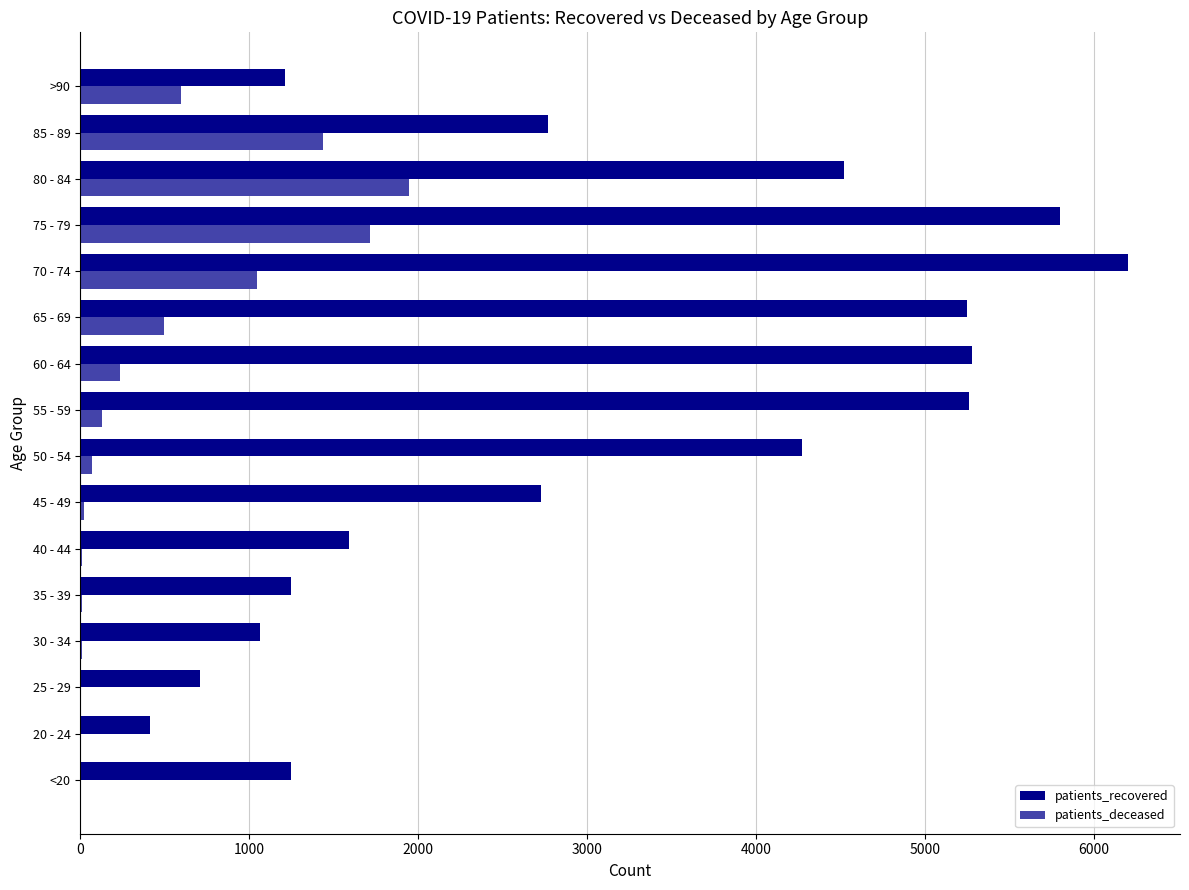

Between 50 - 54 and >90, which series saw the biggest shift?

patients_recovered